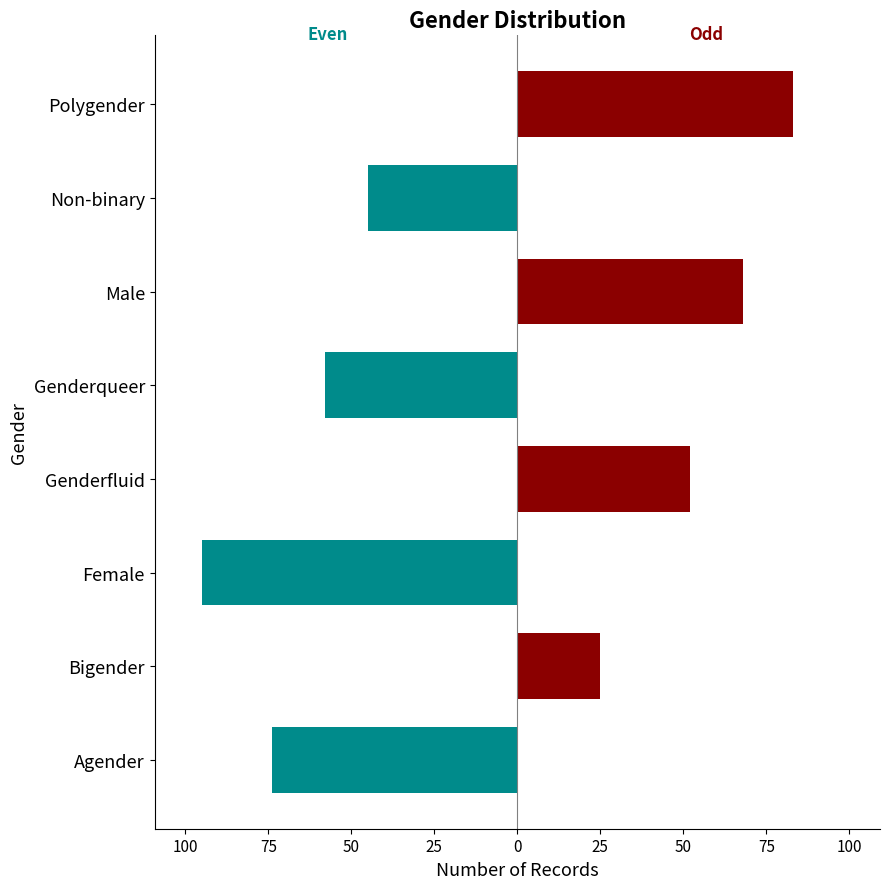

True or false: Odd Groups has a value of 17 at Genderfluid.

False